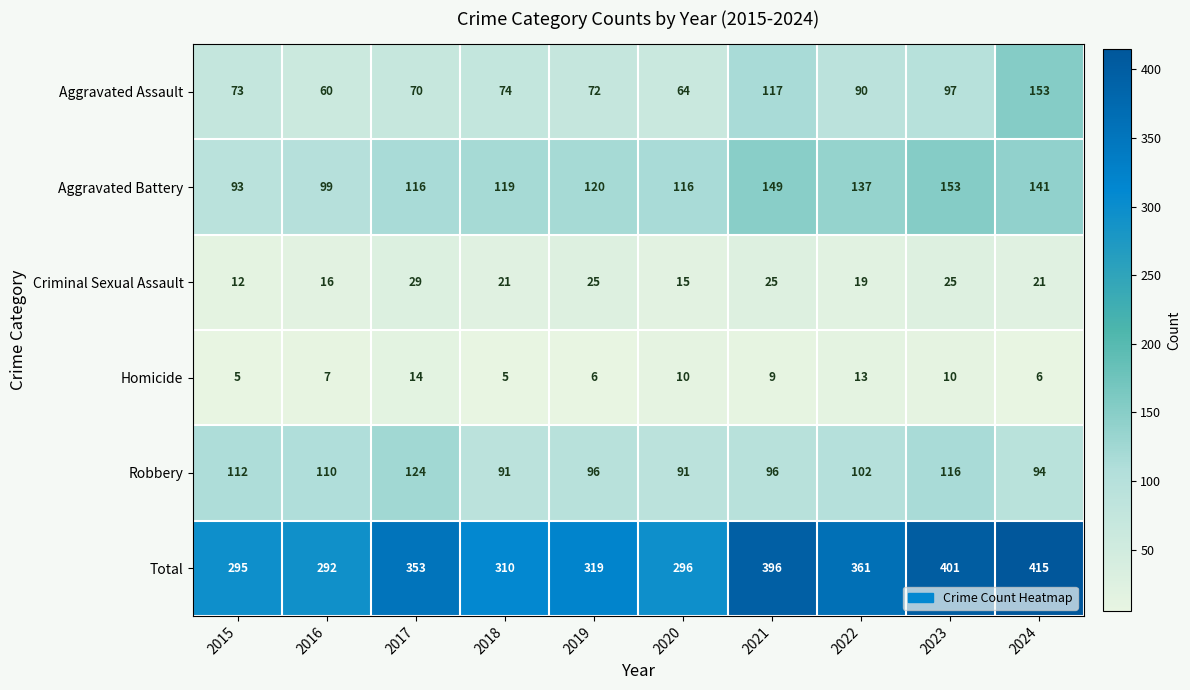

The value of Robbery at 2015 is 112. True or false?

True